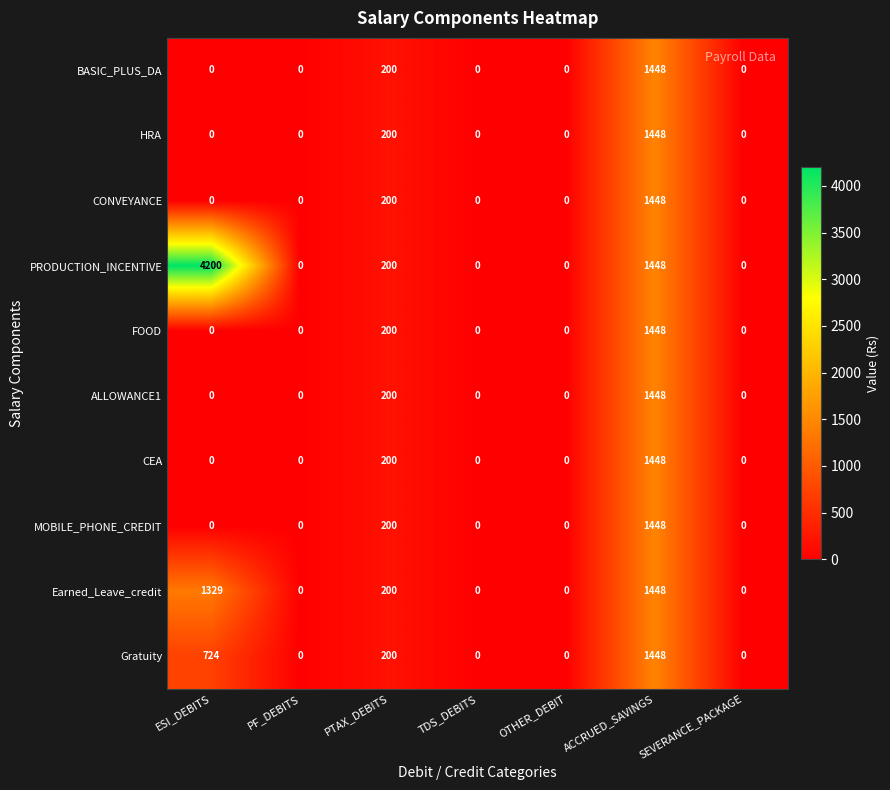

At which category is the sum across all series the highest?

ACCRUED_SAVINGS